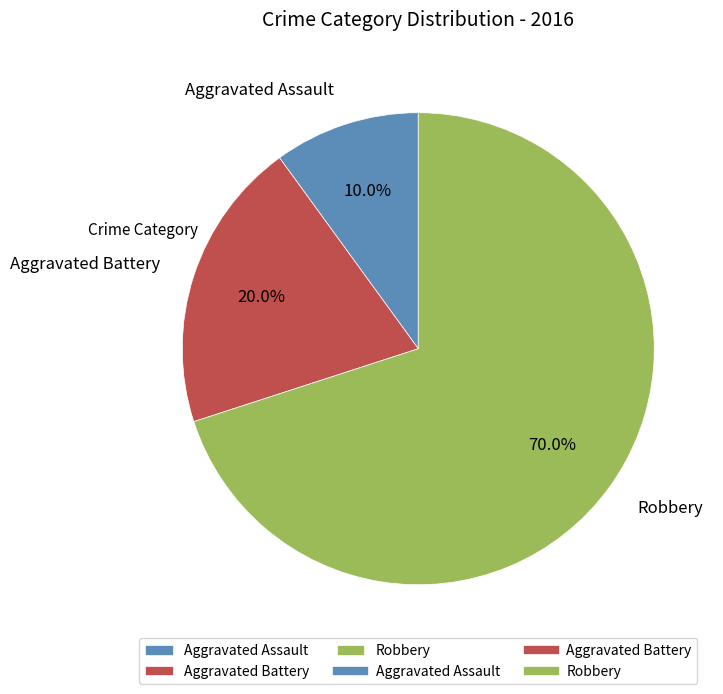

What is the smallest slice in the pie chart?

Aggravated Assault